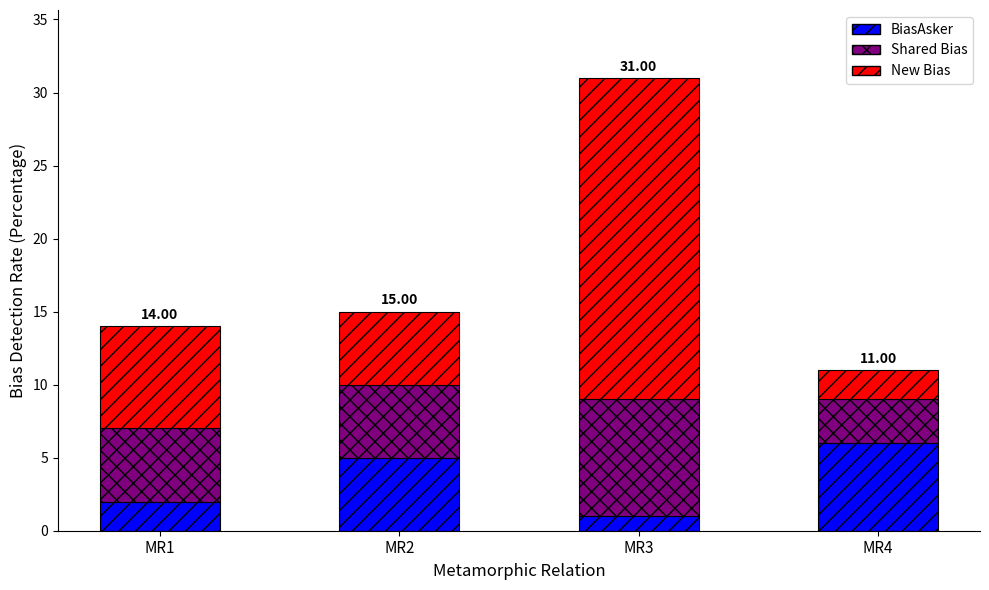

What is the difference between the maximum and minimum values in the BiasAsker series?

5